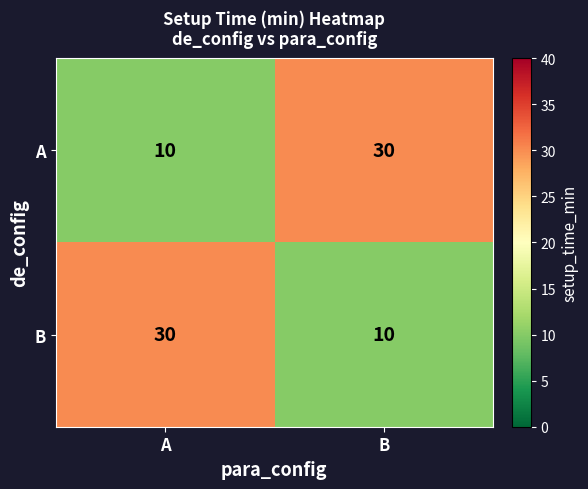

Reading left to right, transcribe all the data shown in this chart.

A: 10	30
B: 30	10